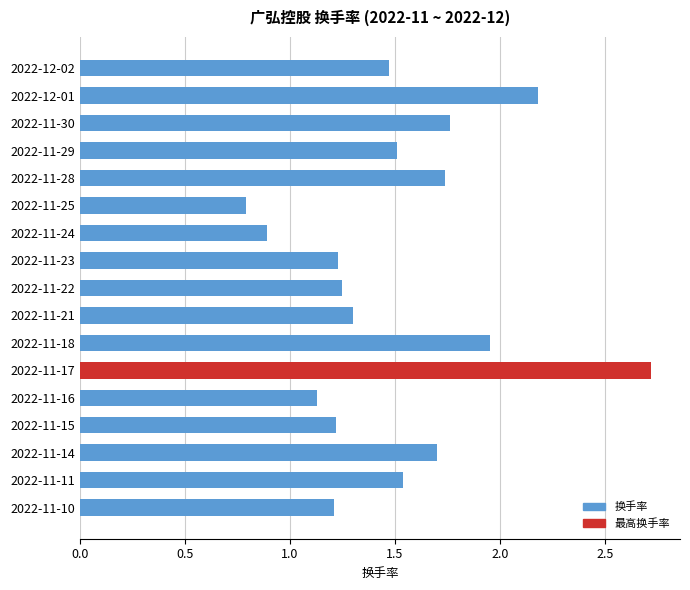

Which label corresponds to the smallest value in the chart?

2022-11-25